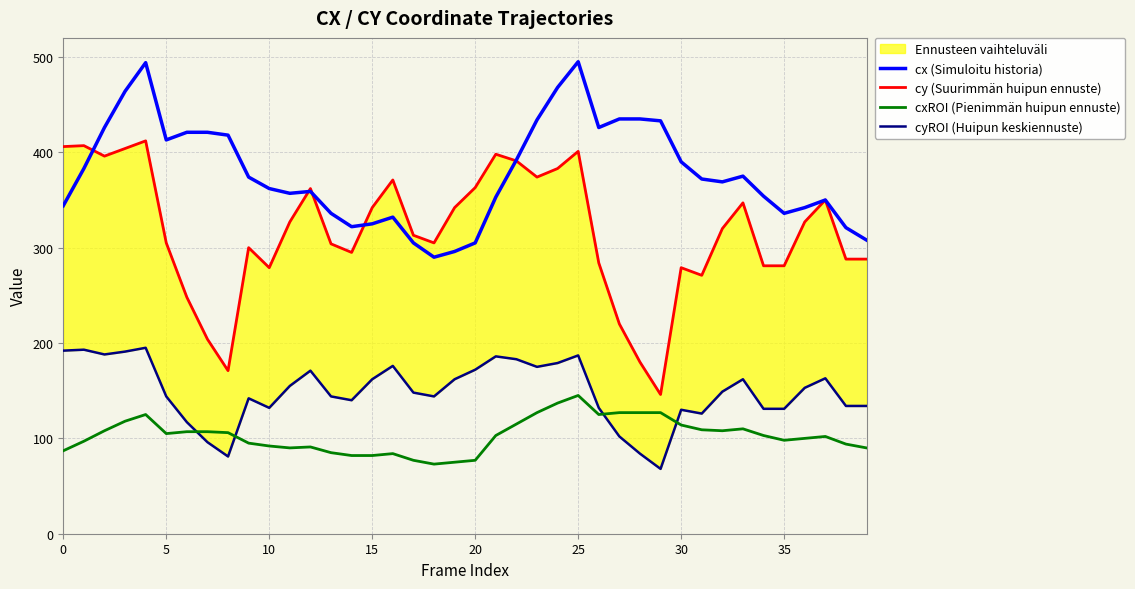

Rank the series by their maximum value, from lowest to highest.

cxROI (Pienimmän huipun ennuste), cyROI (Huipun keskiennuste), cy (Suurimmän huipun ennuste), cx (Simuloitu historia)